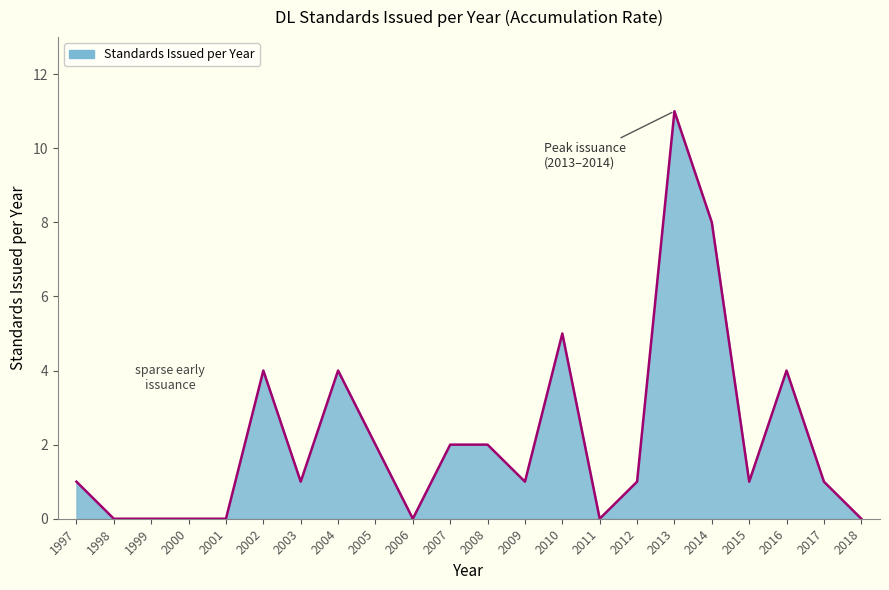

What is the difference between the values at 2014 and 2000?

8